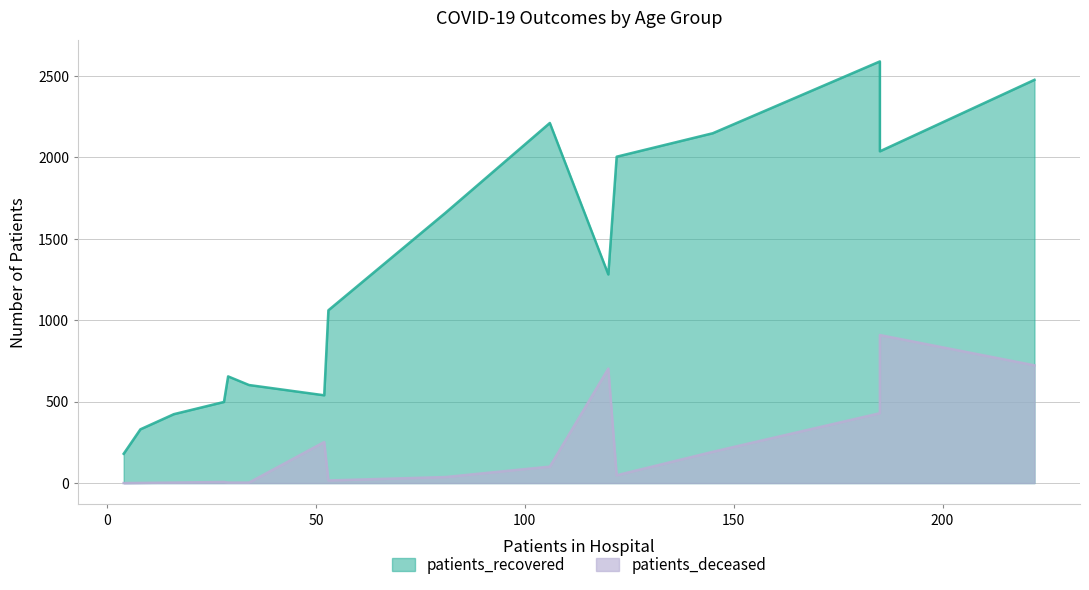

What is the maximum value for patients_deceased?

909